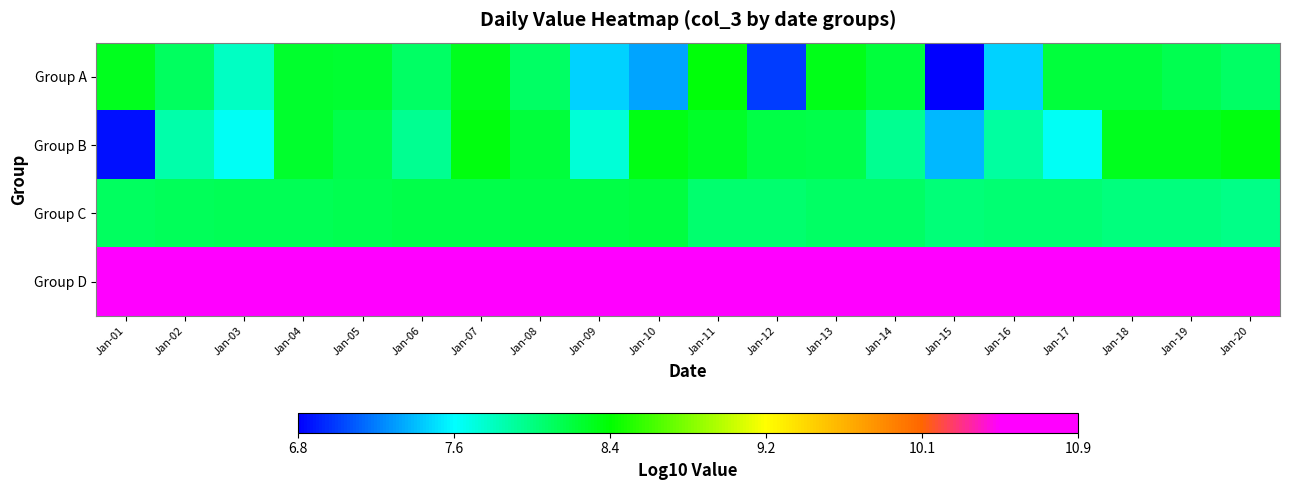

At which category is the sum across all series the highest?

Jan-07